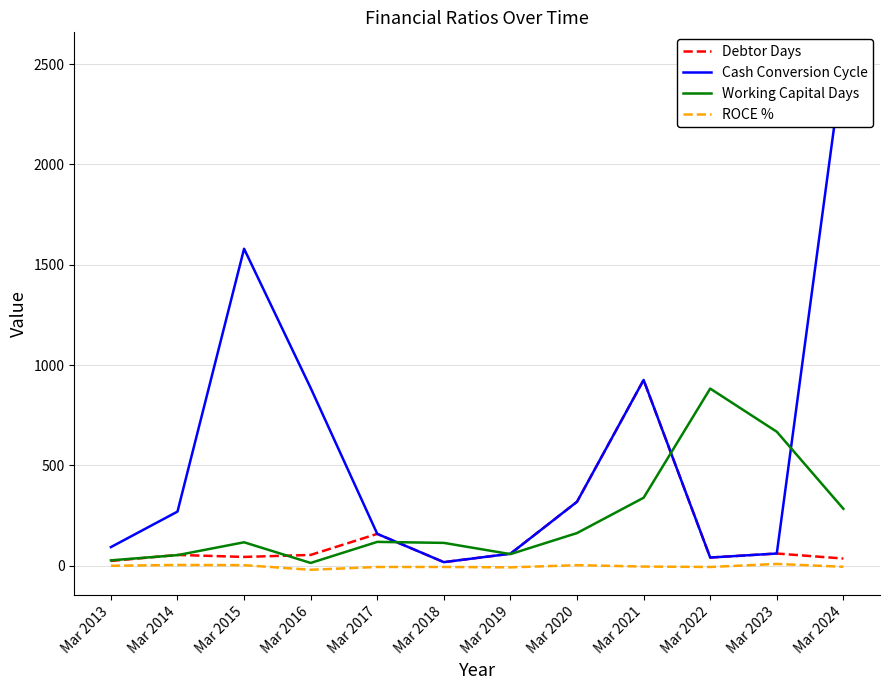

List the series in order of their peak value, lowest first.

ROCE %, Working Capital Days, Debtor Days, Cash Conversion Cycle